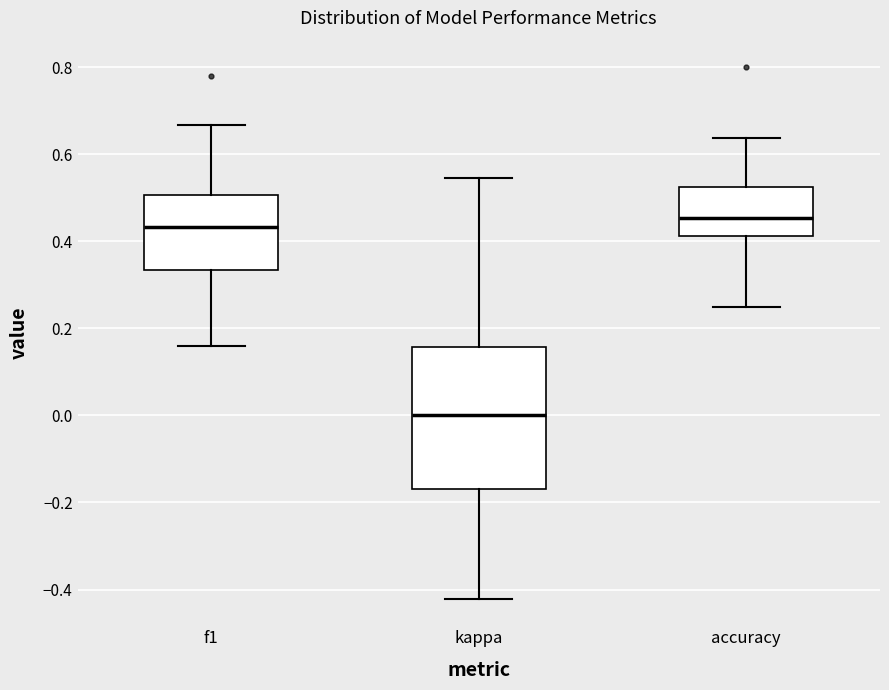

Which box is the tallest, from its lower edge to its upper edge?

kappa